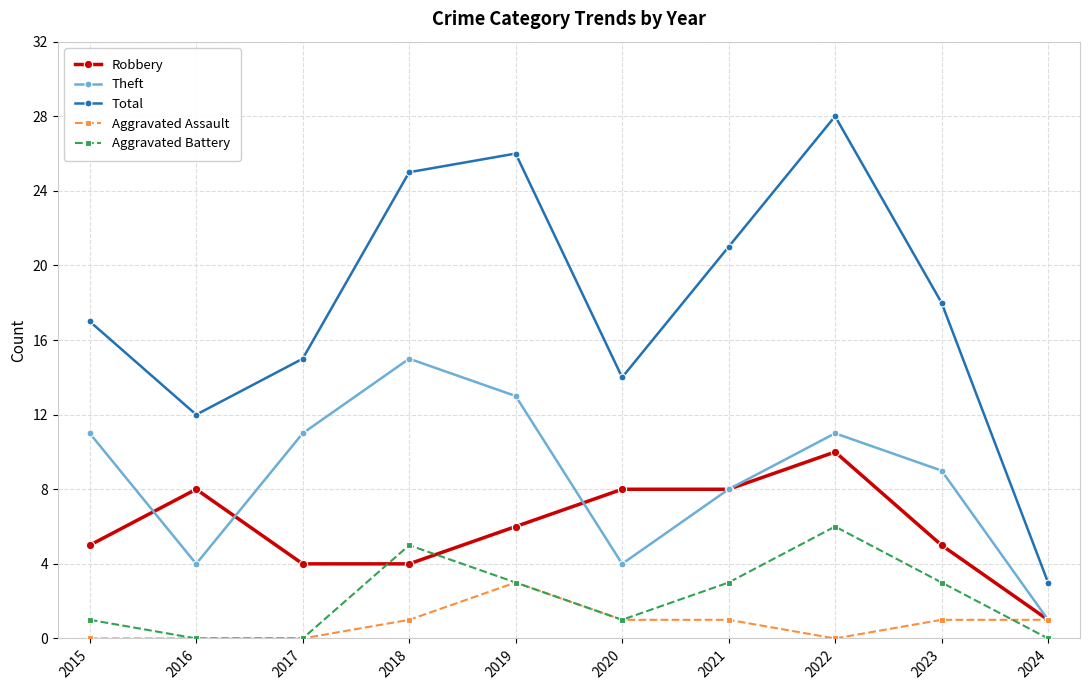

At which label does Total reach its peak?

2022